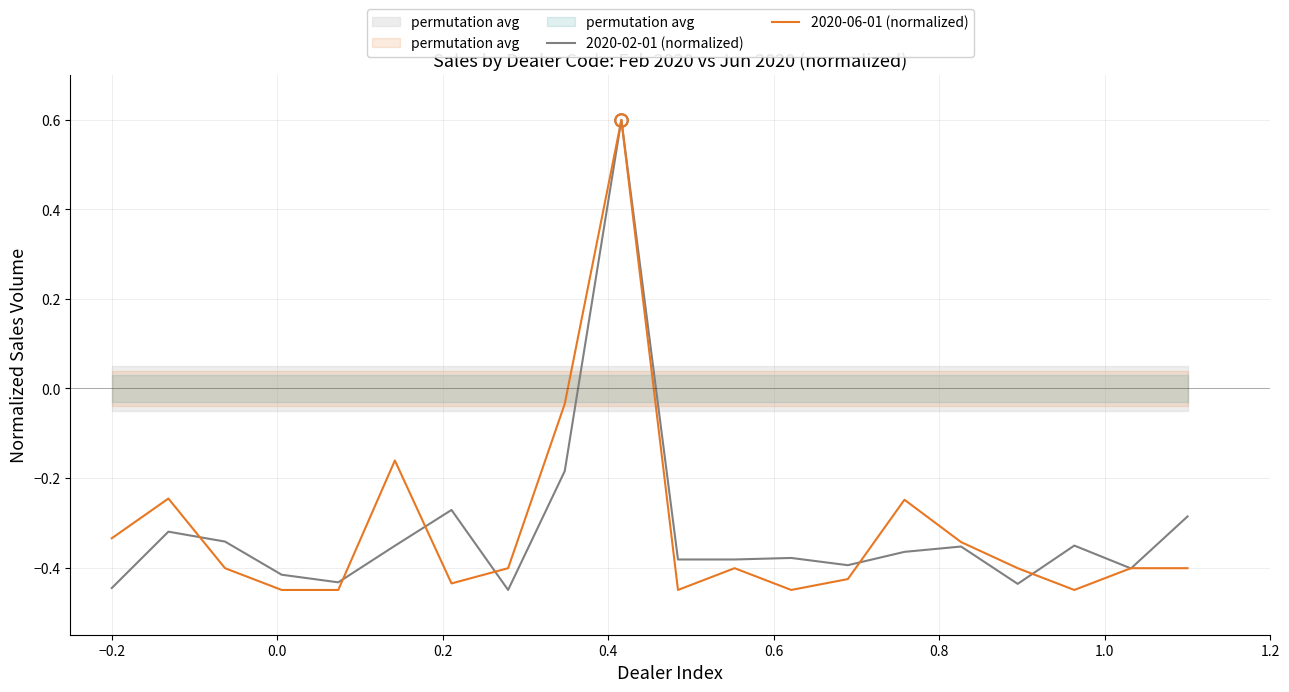

What is the highest value of the 2020-02-01 (normalized) series?

0.6